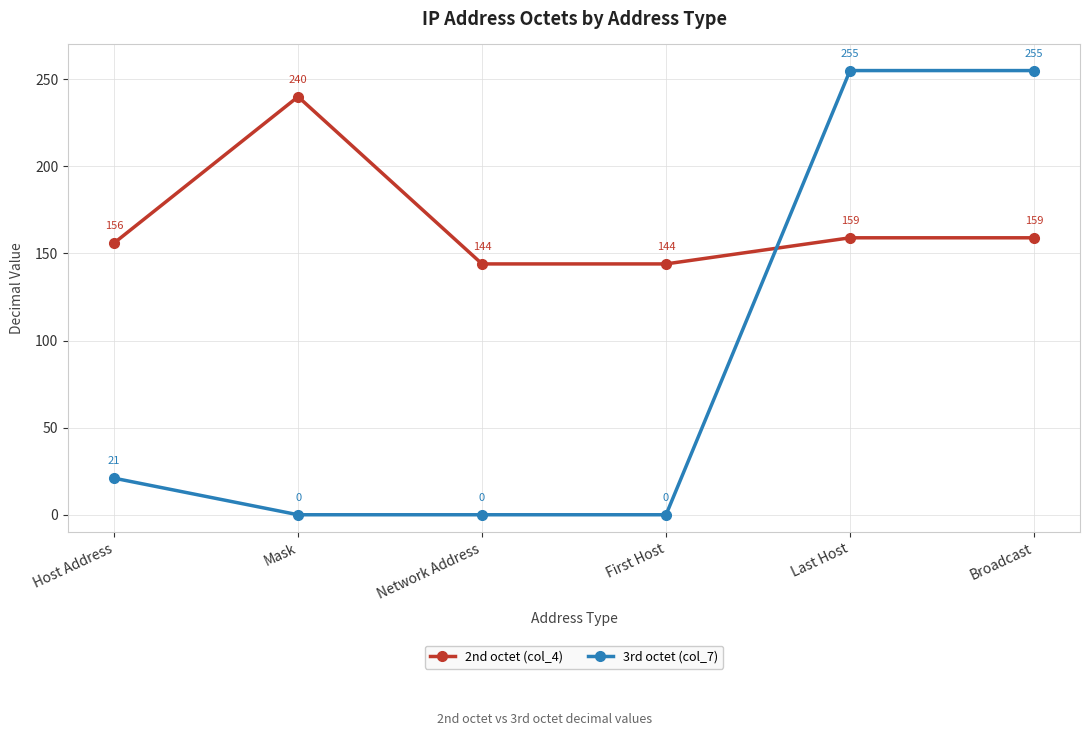

Is it true that 3rd octet (col_7) equals 8 at Host Address?

False